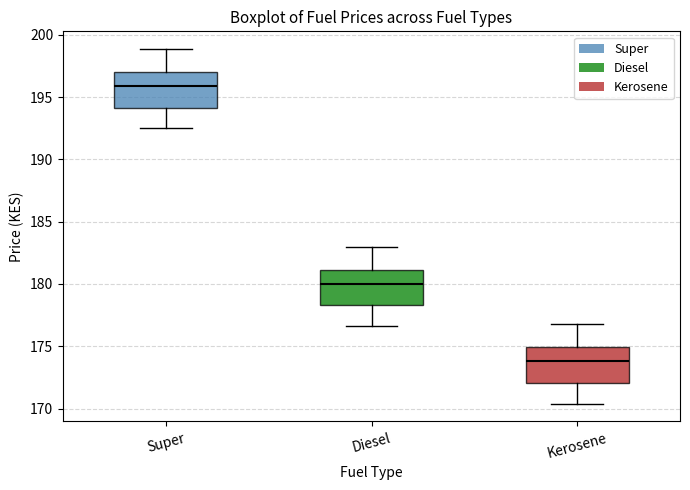

Reading left to right, read every box against the y-axis: the position of its median line, the range the box covers, and the ends of its whiskers. The values are not printed on the chart, so give them approximately, as read against the axis.

Super: median 196.0, box 194.0 to 197.0, whiskers 192.5 to 199.0
Diesel: median 180.0, box 178.5 to 181.0, whiskers 176.5 to 183.0
Kerosene: median 174.0, box 172.0 to 175.0, whiskers 170.5 to 177.0